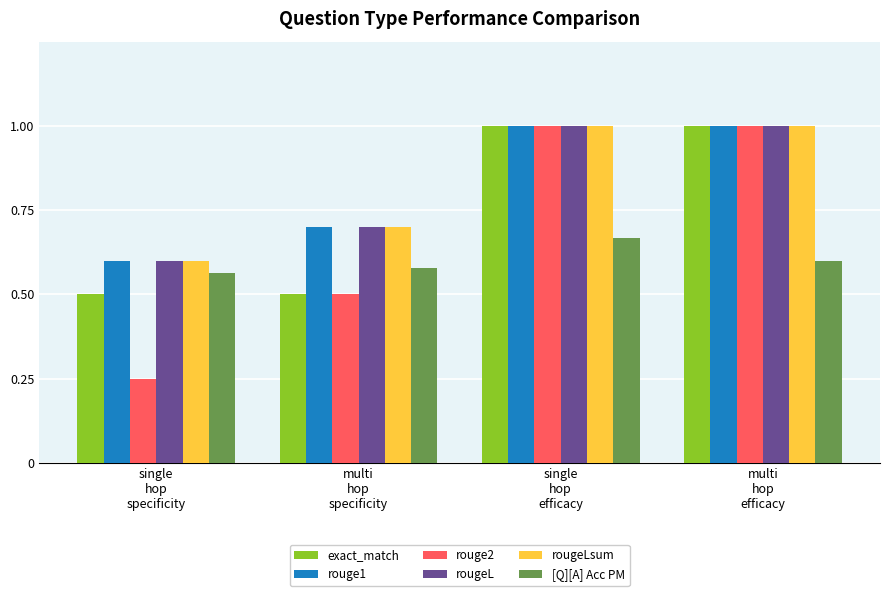

What is the difference between the maximum and minimum values in the exact_match series?

0.5